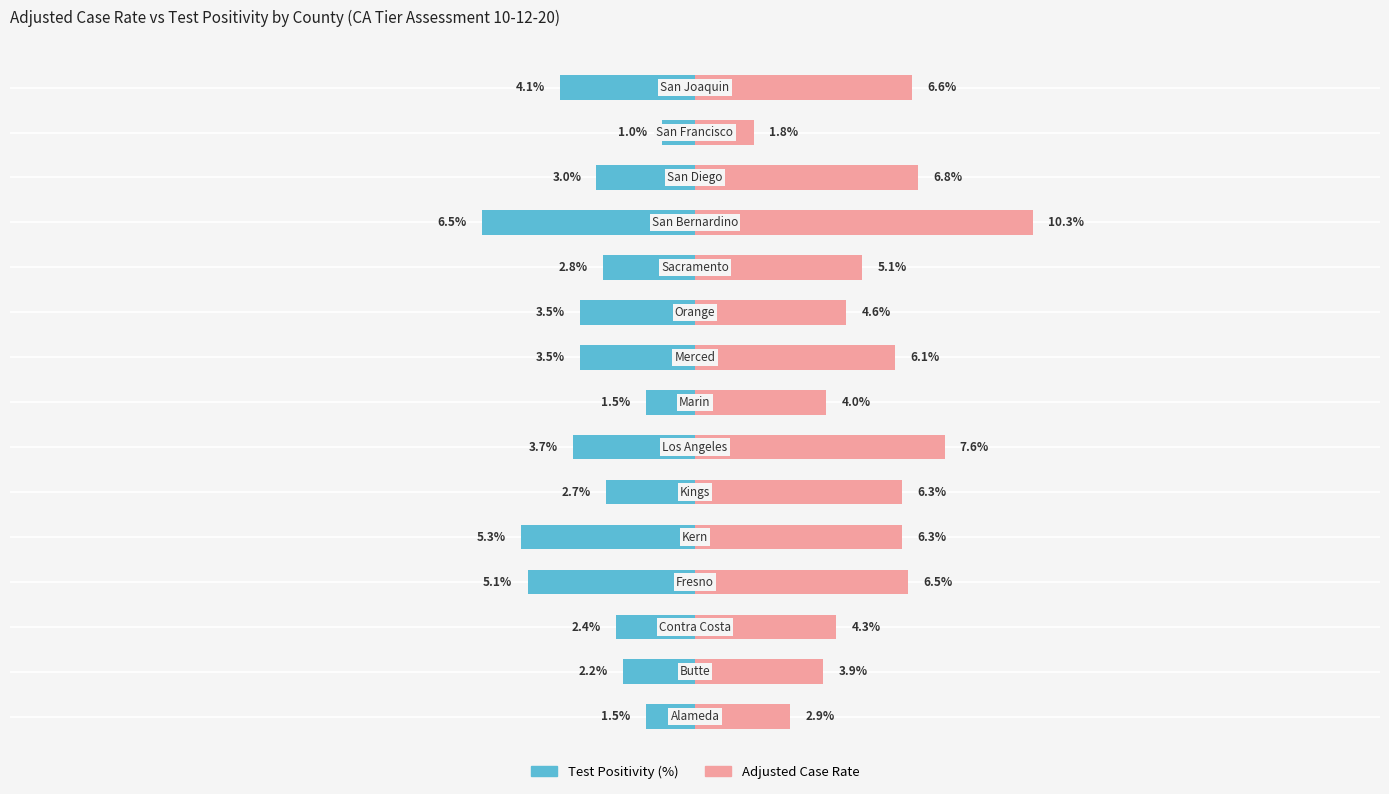

What are all the series names shown in the legend?

Test Positivity (%), Adjusted Case Rate